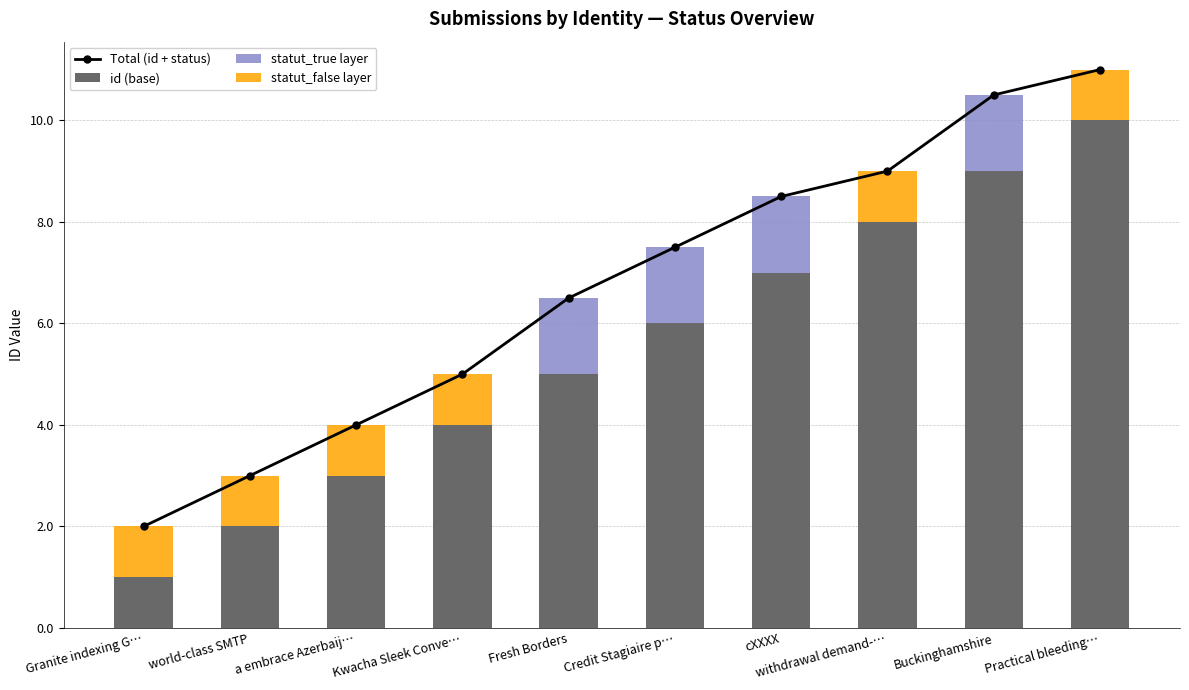

What are all the series names shown in the legend?

Total (id + status), id (base), statut_true layer, statut_false layer